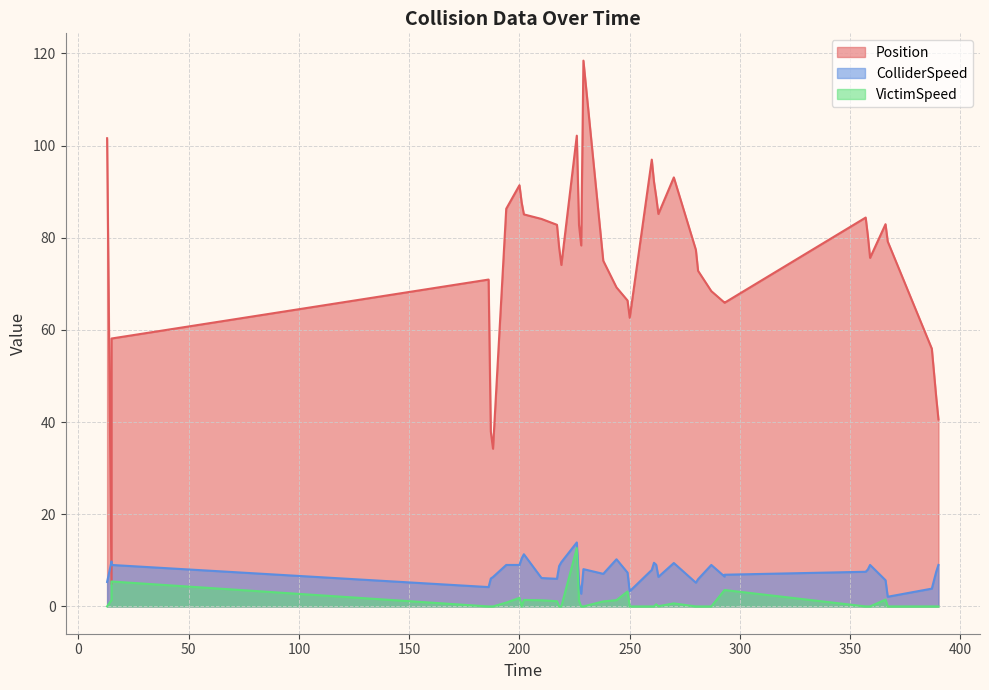

At which label is ColliderSpeed closest to 7?

238.0